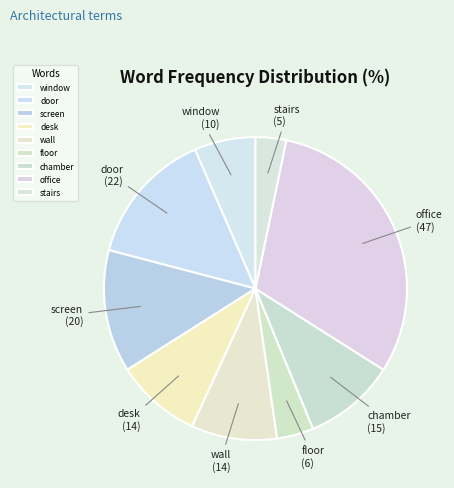

Is there a majority slice in this chart?

No